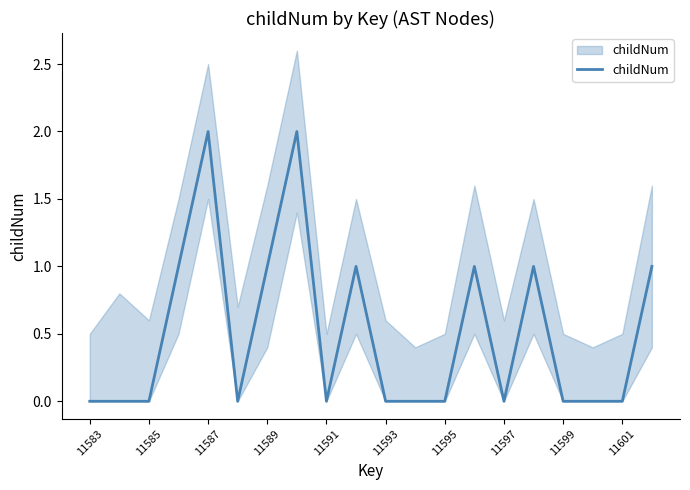

Which label corresponds to the smallest value in the chart?

11583